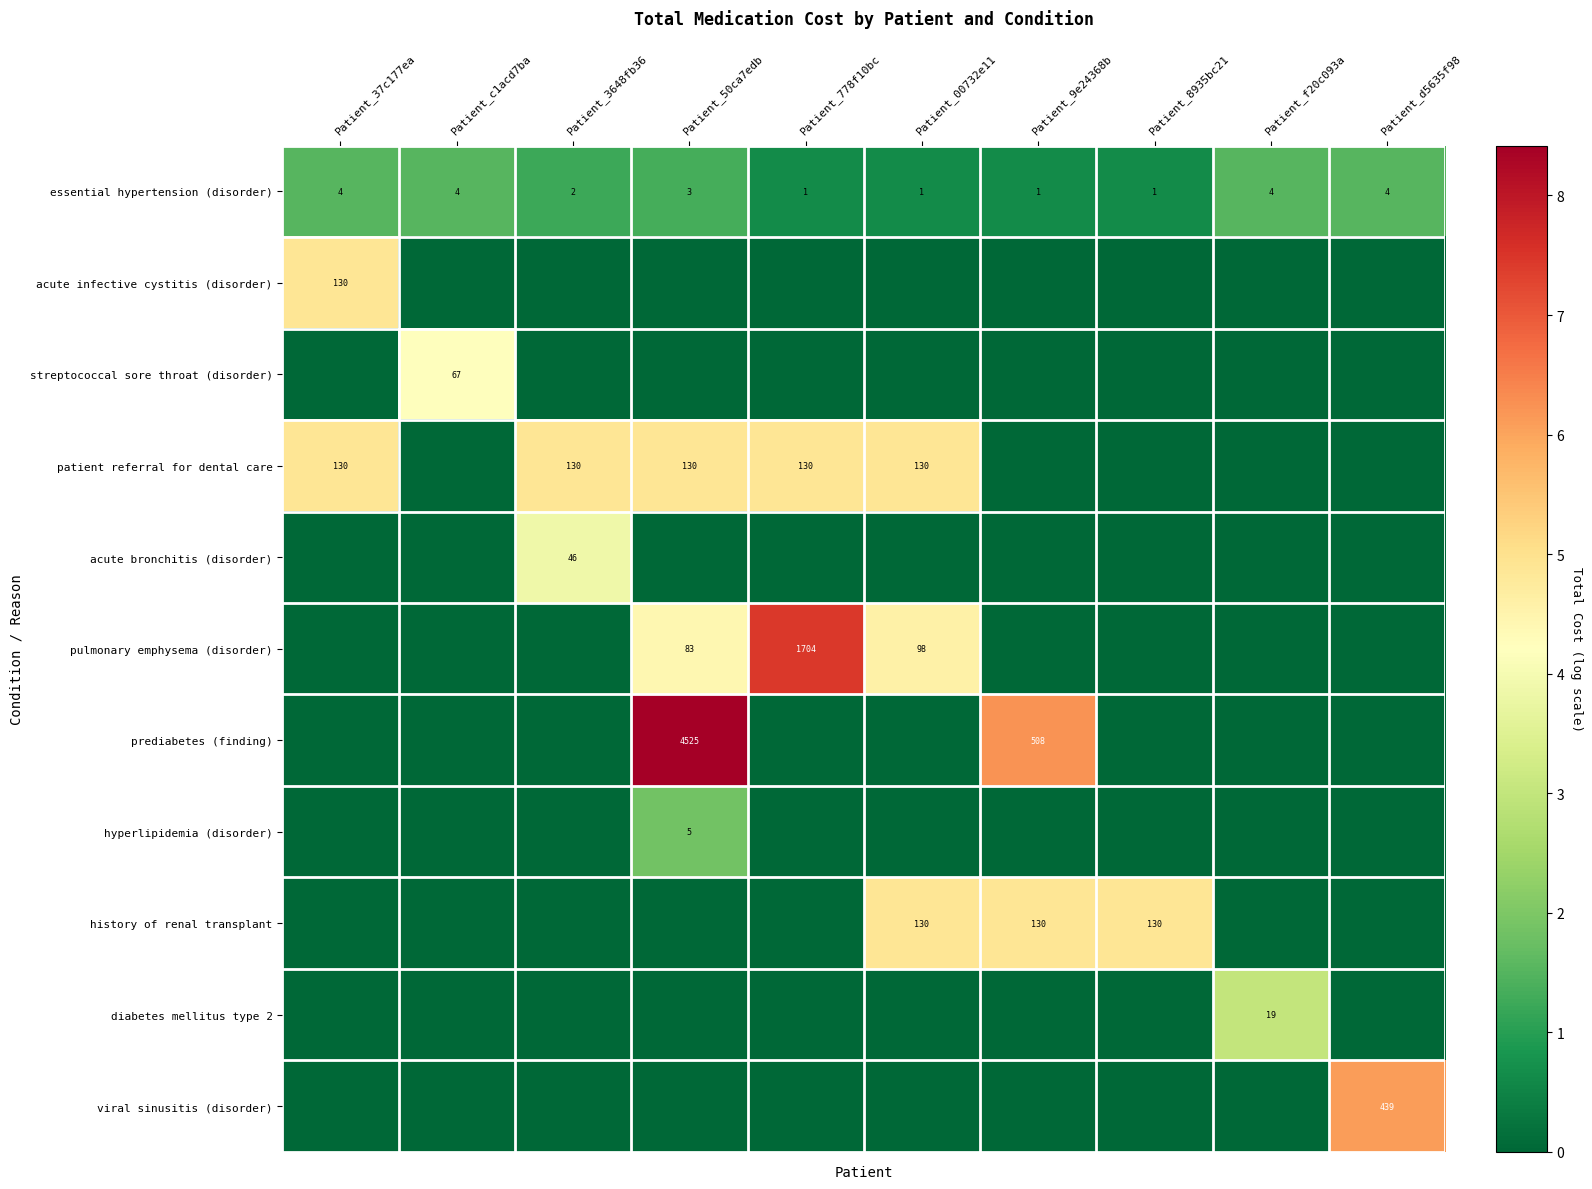

Is the value of history of renal transplant at Patient_9e24368b greater than the value of essential hypertension (disorder) at Patient_50ca7edb?

Yes